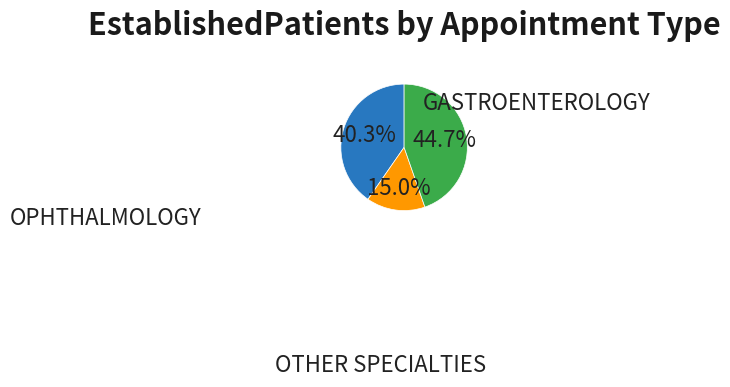

How many segments does this pie chart have?

3